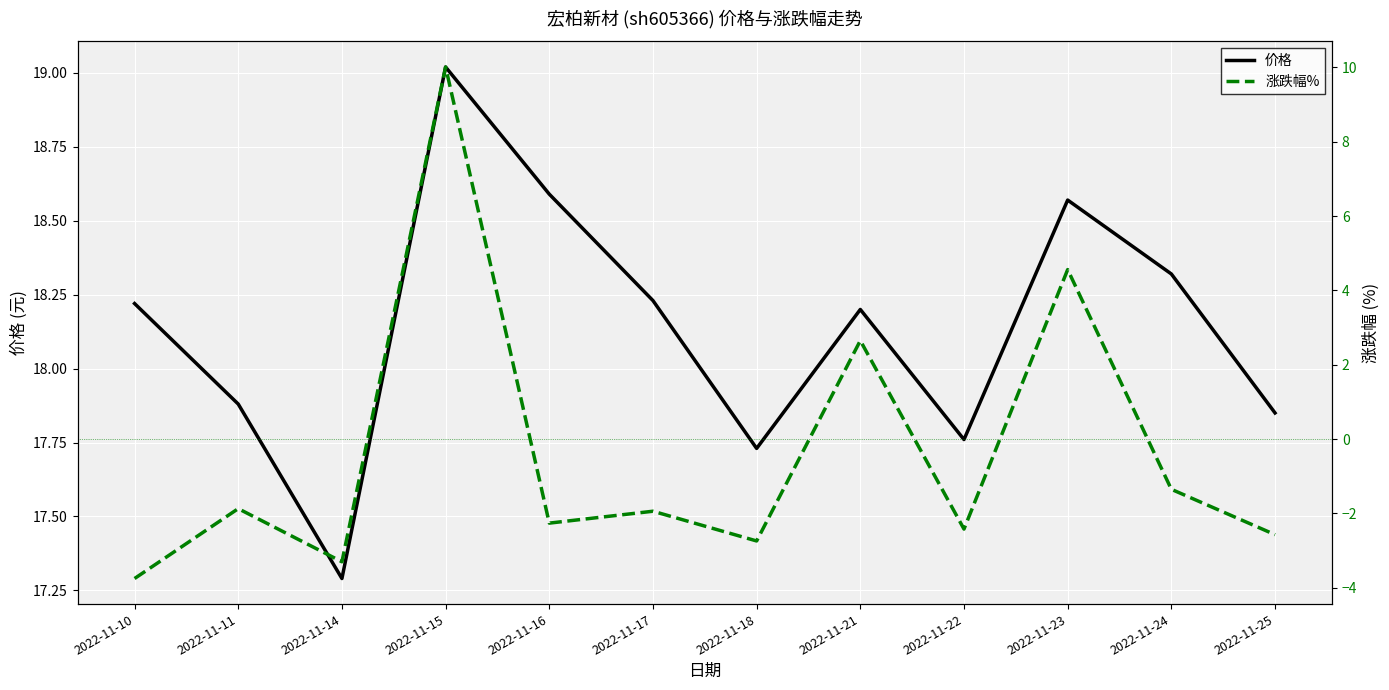

The 涨跌幅% series shows -1.9 at 2022-11-17. True or false?

True